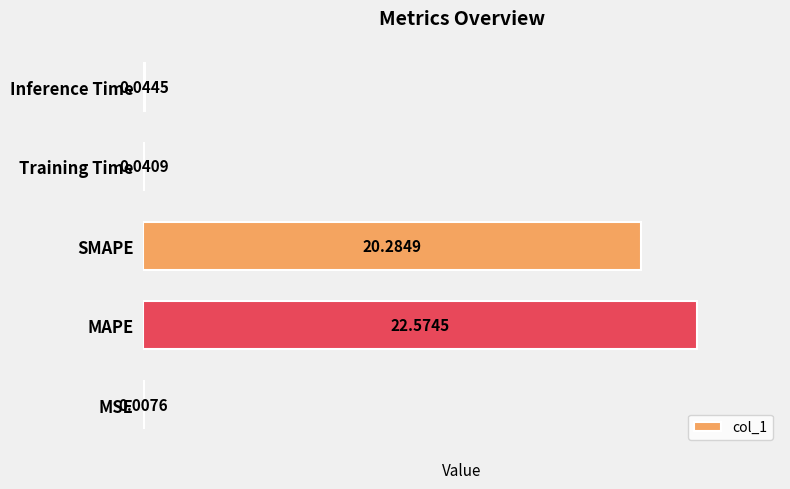

What is the sum of all values?

43.0